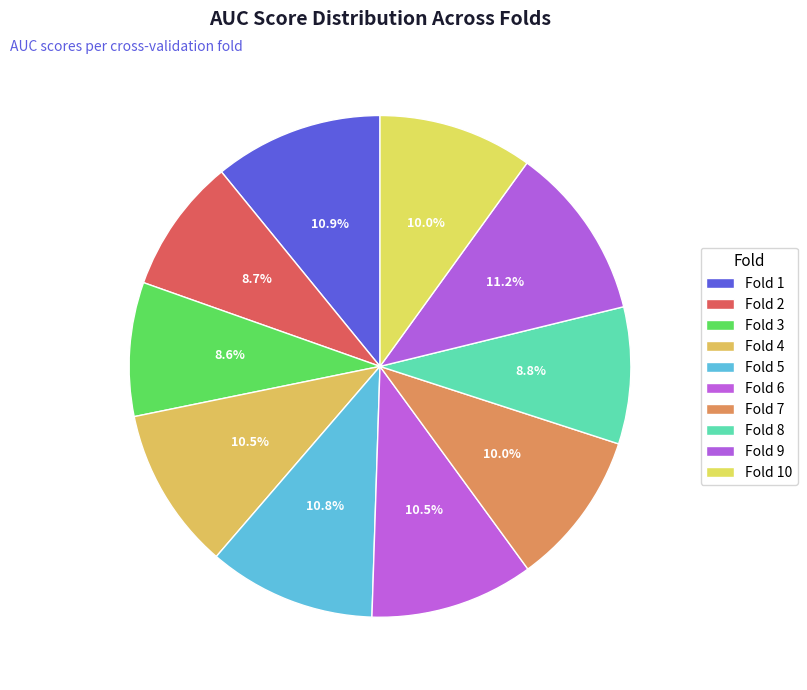

How many slices are in this pie chart?

10